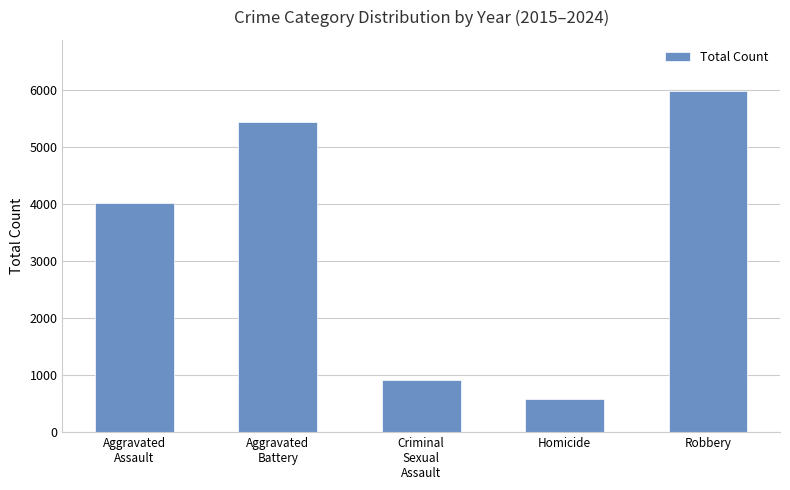

What is the ratio of the value at Aggravated
Assault to the value at Criminal
Sexual
Assault?

4.4